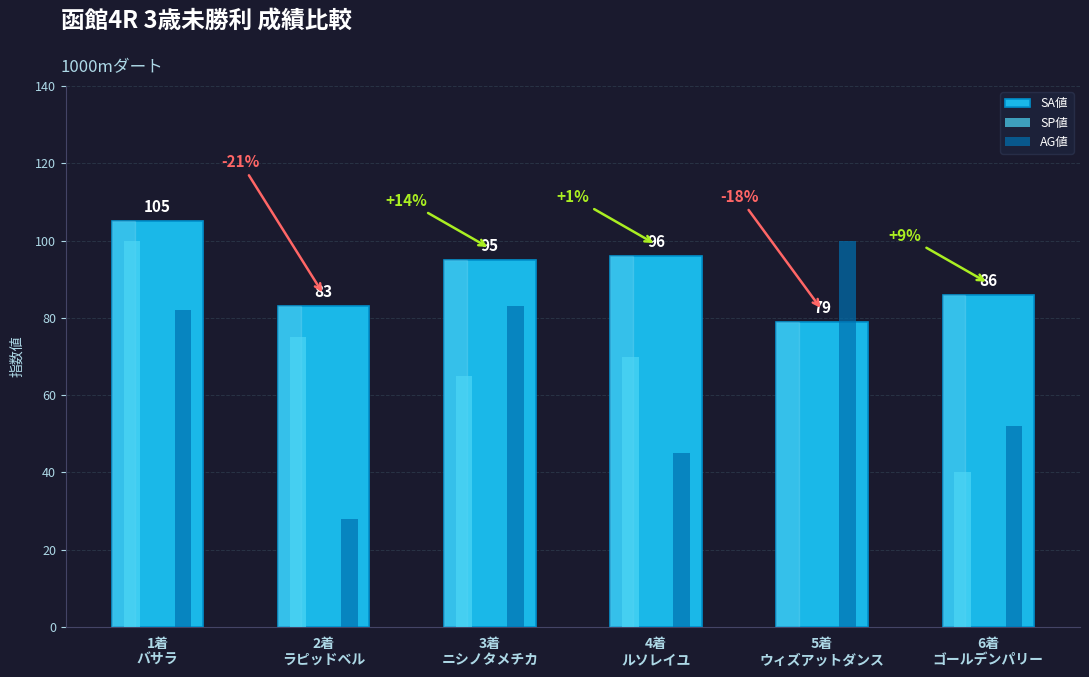

Are the bars grouped side by side (vs. stacked)?

Yes